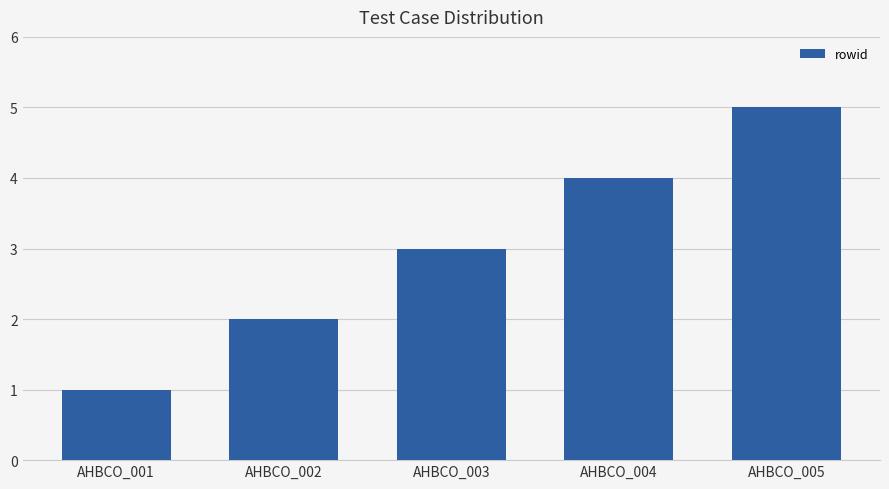

What is the value of the 4th bar from the left?

4